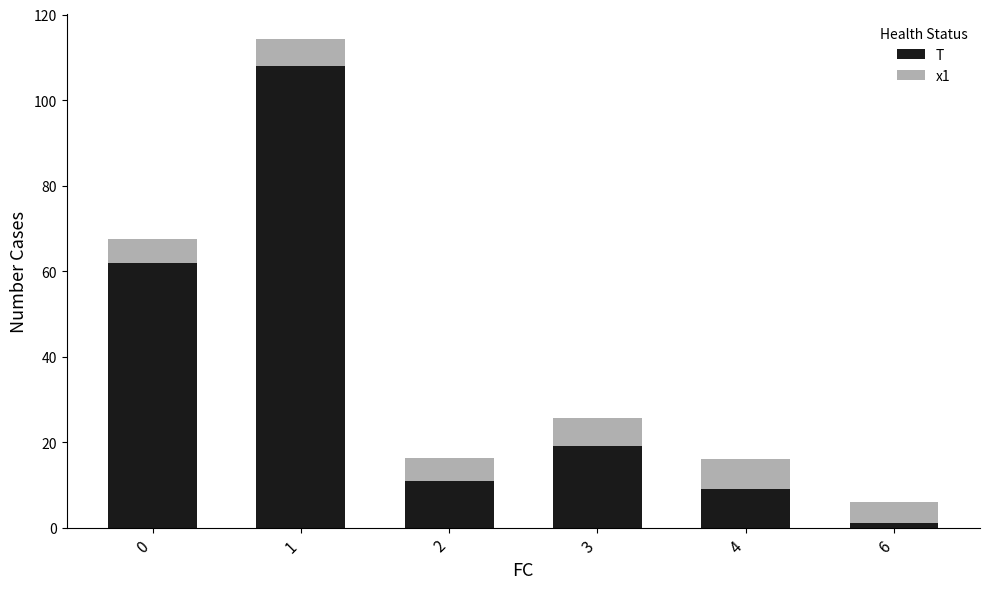

What is the highest value of the T series?

108.0